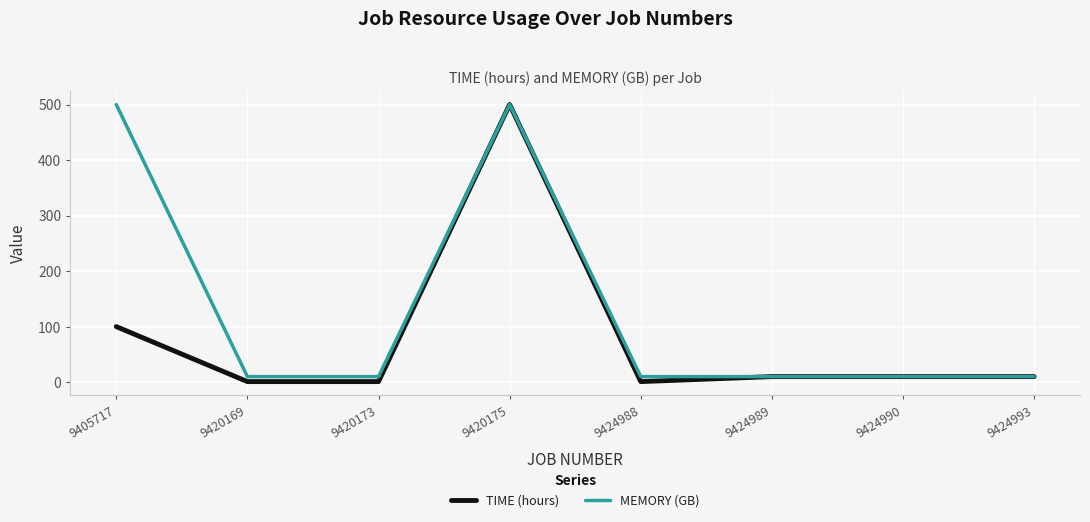

True or false: TIME (hours) has a value of 10 at 9424989.

True